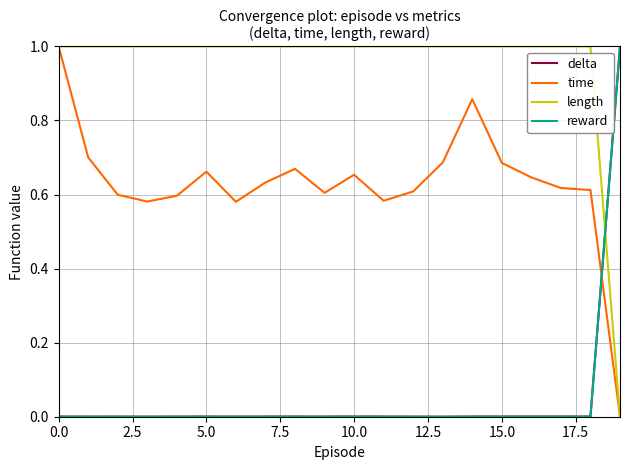

What is the maximum value shown in the chart?

1.0